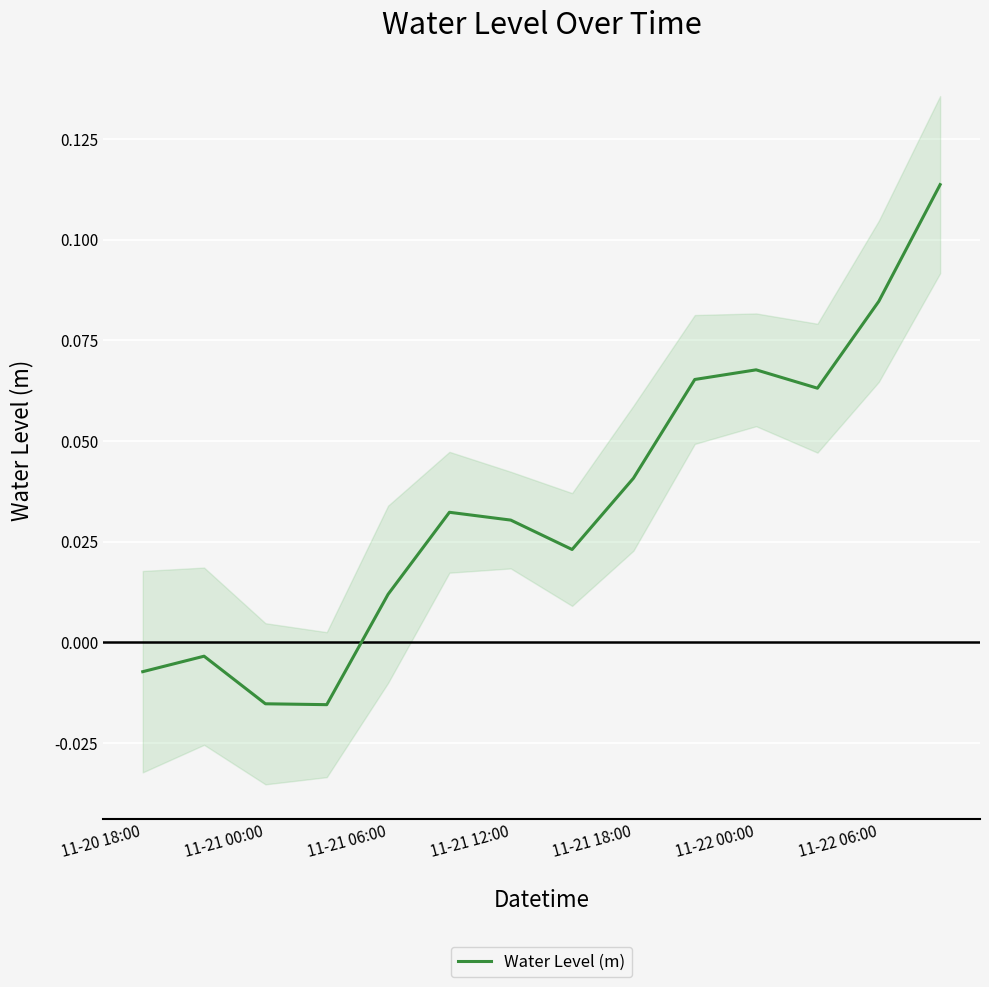

At which label does Water Level (m) first exceed 0?

11-21 06:00